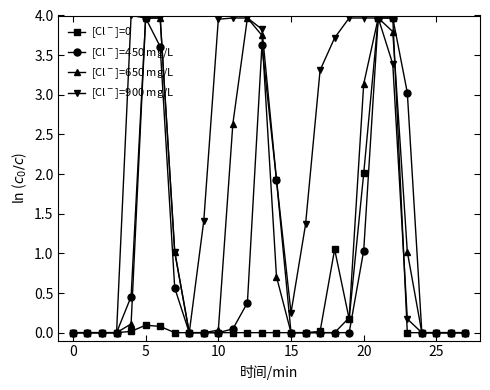

Where is the first local minimum for [Cl$^-$]=900 mg/L?

8